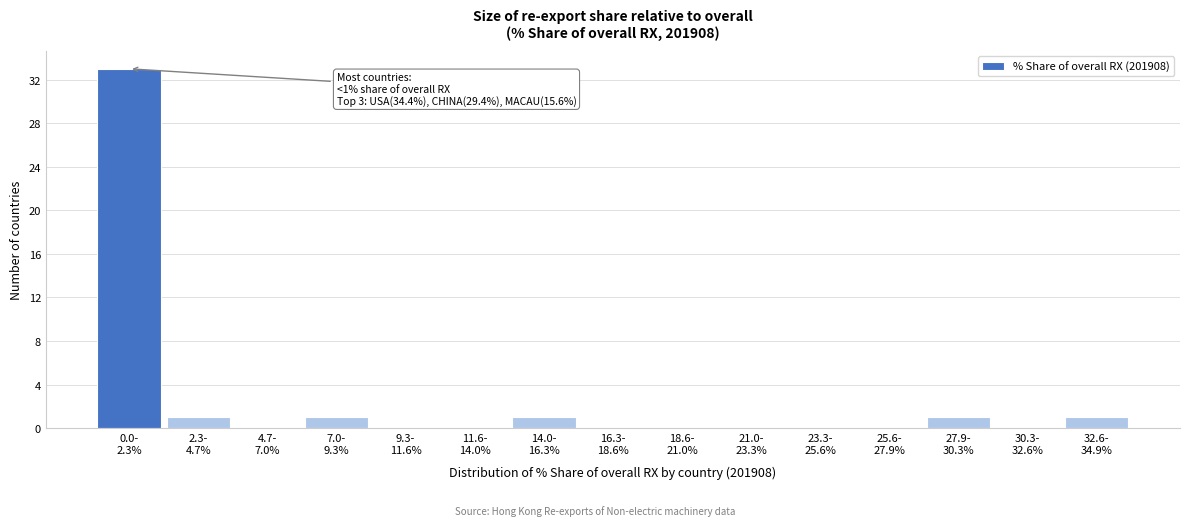

What is the greatest value displayed?

33